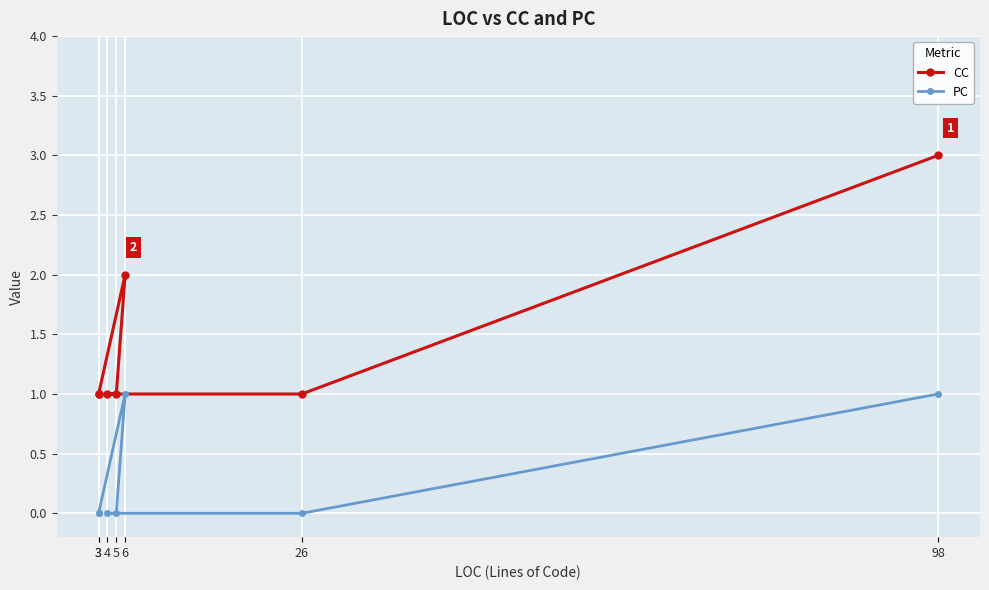

List the series in order of their peak value, lowest first.

PC, CC